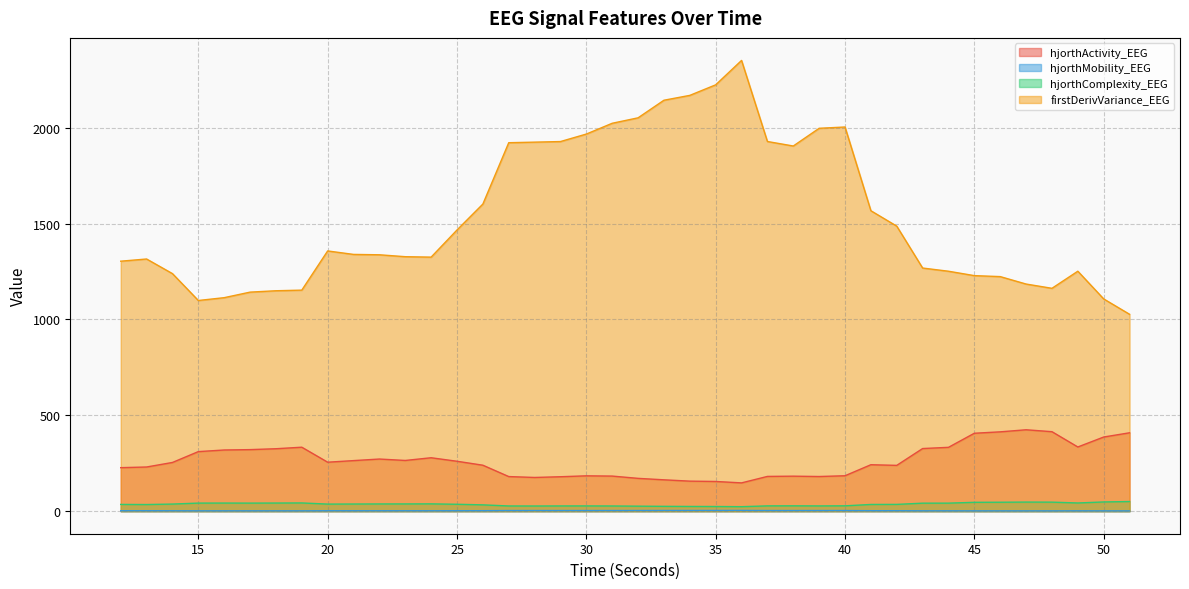

True or false: firstDerivVariance_EEG and hjorthActivity_EEG intersect in this chart.

False